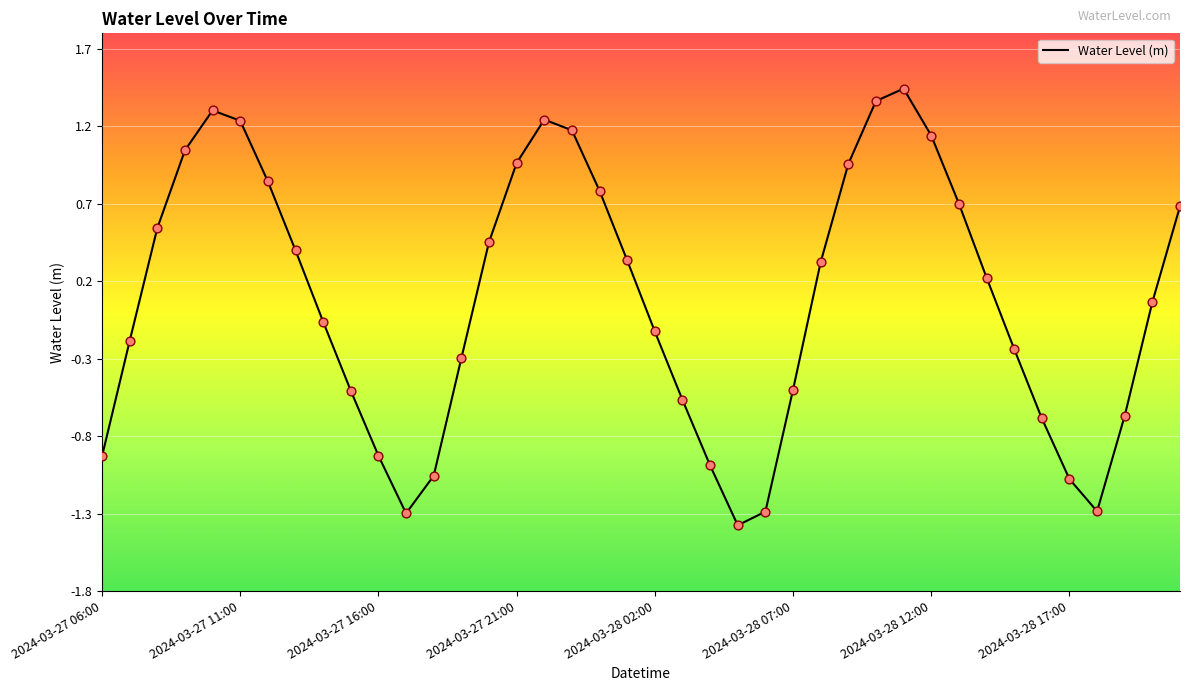

What is the smallest value displayed?

-1.4